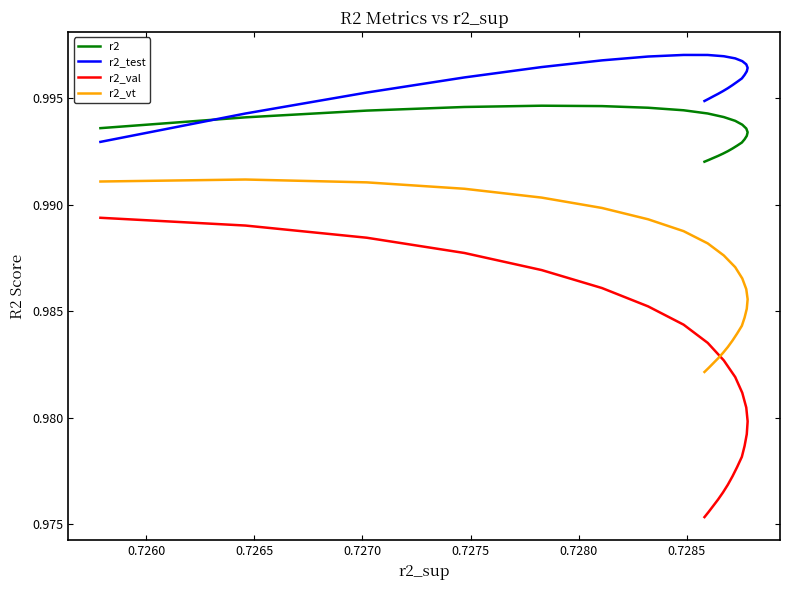

True or false: r2_vt and r2_test cross at least once.

False